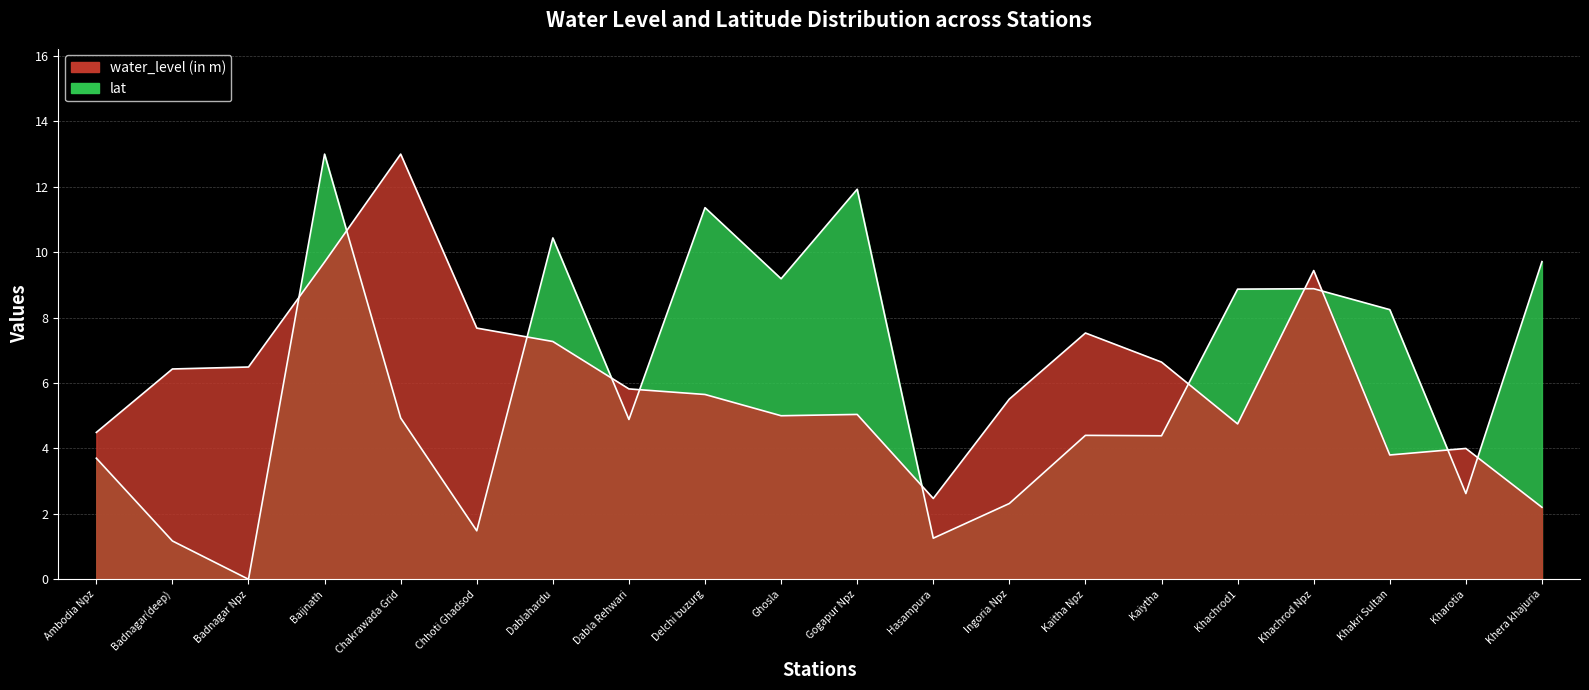

Where does the lat series first go above 4?

Baijnath